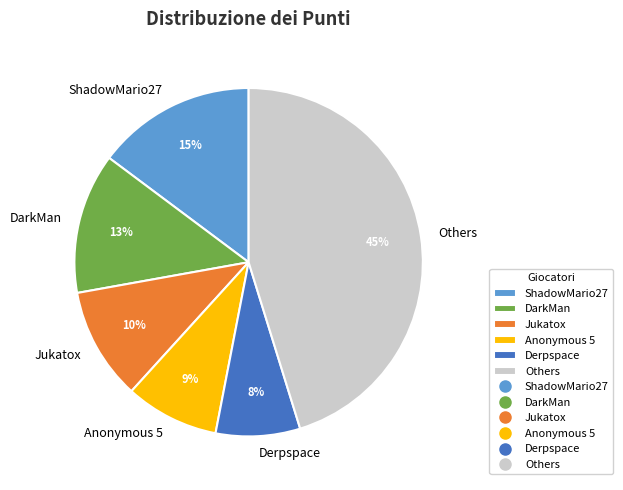

What is the ratio of the value at Derpspace to the value at Anonymous 5?

0.9